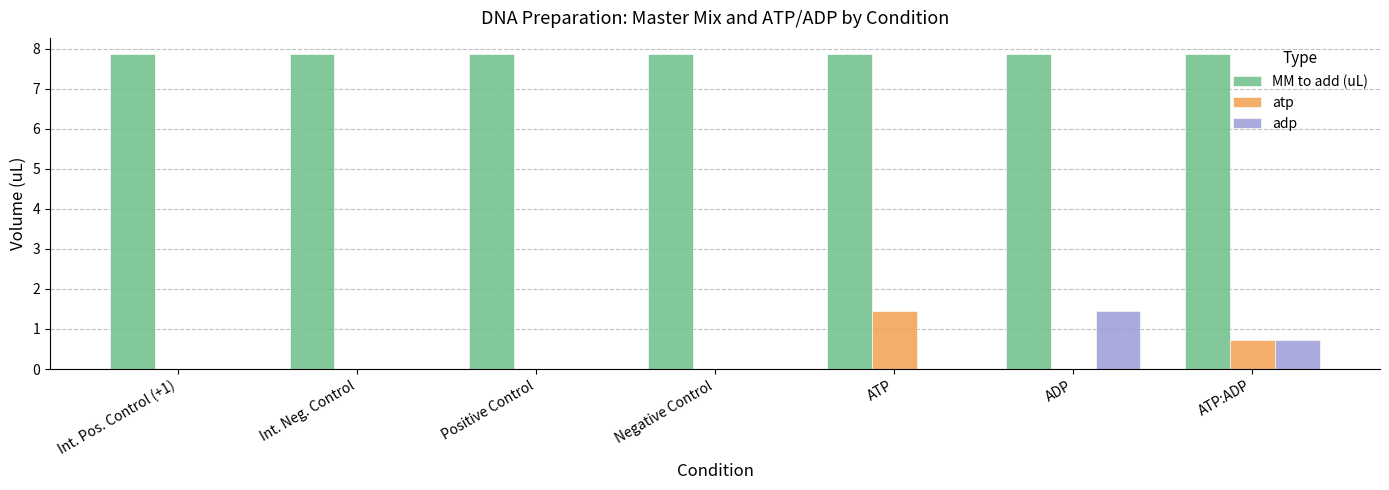

How many groups of bars are there?

7